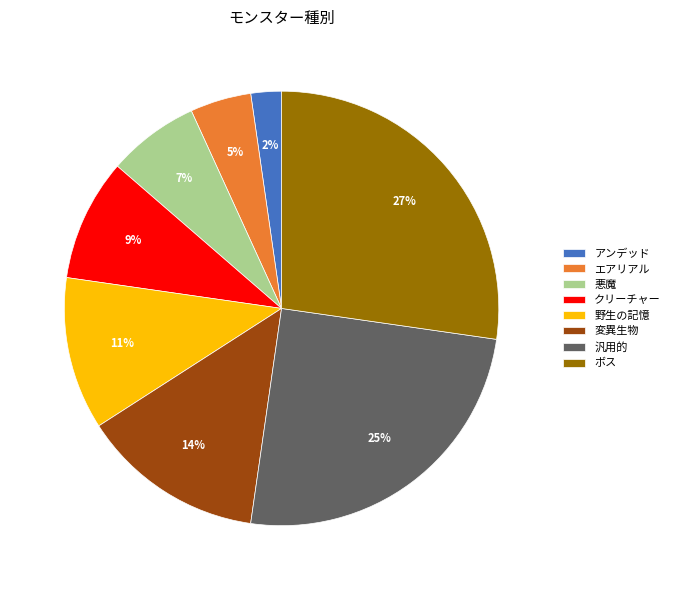

Is there any slice that represents more than half of the pie?

No